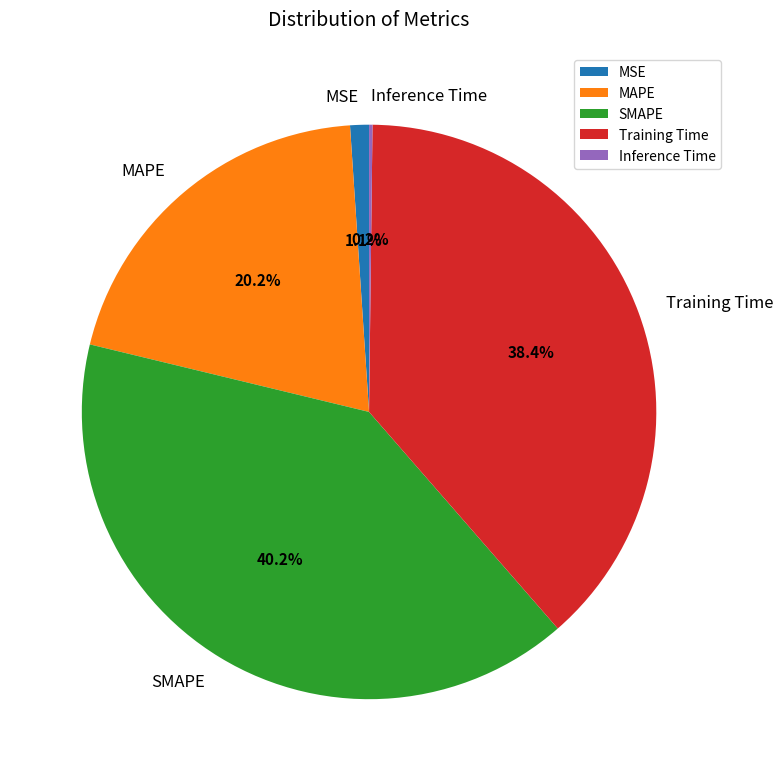

Which slice is the largest?

SMAPE